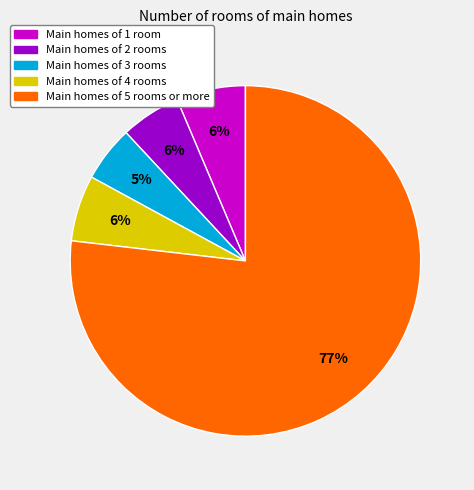

Is Main homes of 2 rooms the majority of the pie?

No